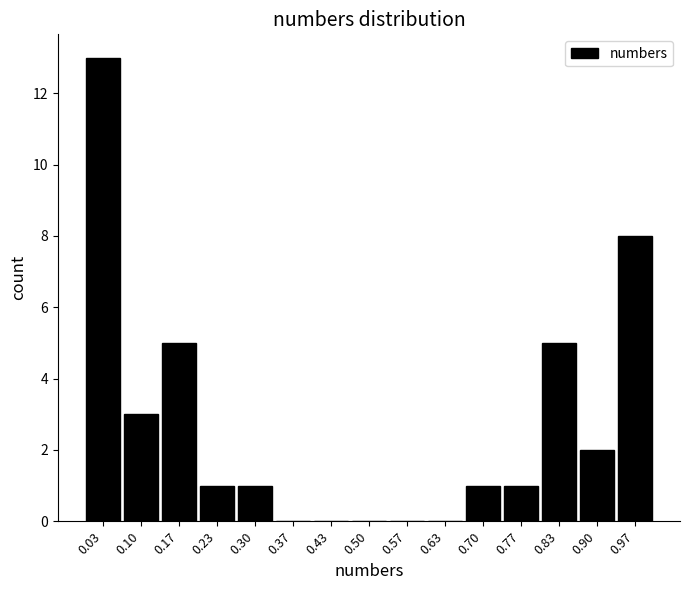

What is the height of the bar covering 0.00 to 0.07 on the x-axis? Neither the bar edges nor the heights are printed on the chart, so give them approximately, as read against the axes.

13